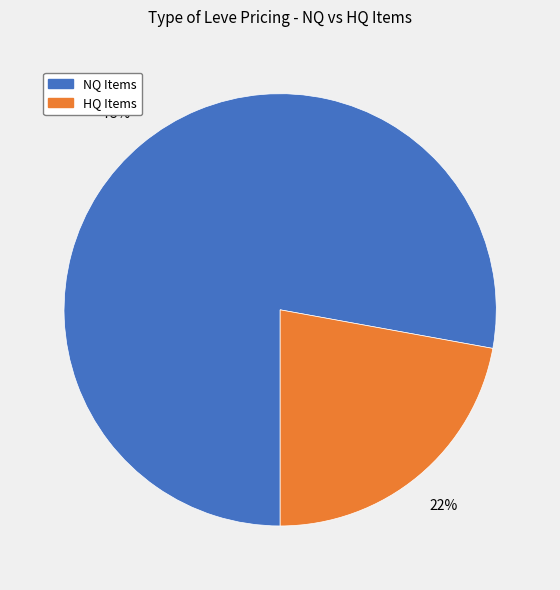

The HQ Items slice represents 22% of the pie. True or false?

True